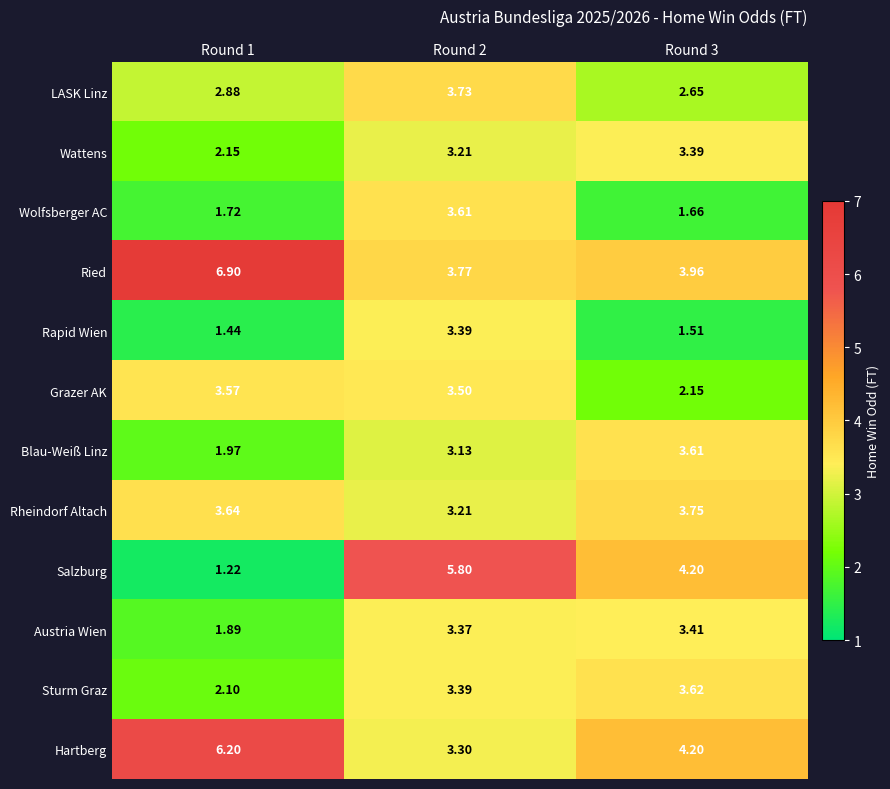

What is the spread (max minus min) of values at Round 3?

2.7